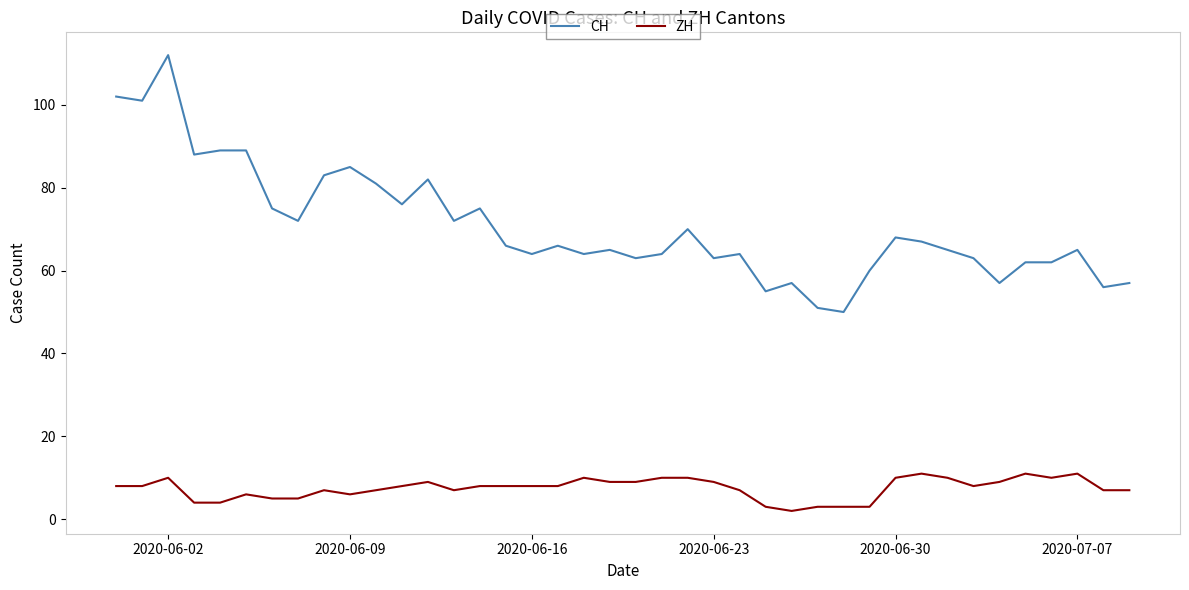

Does the chart display data point markers on the line(s)?

No